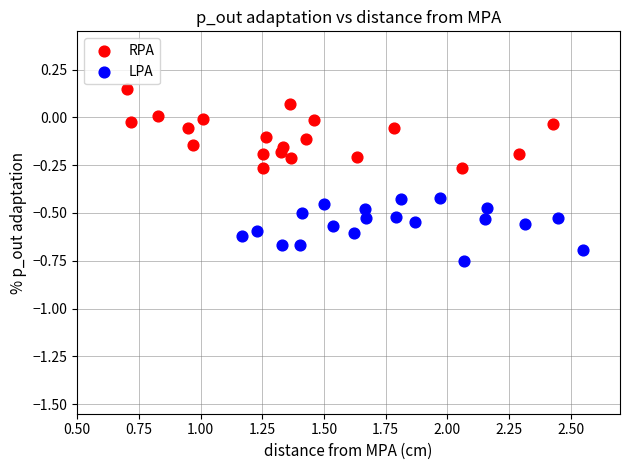

Which series contains the highest Y value?

RPA